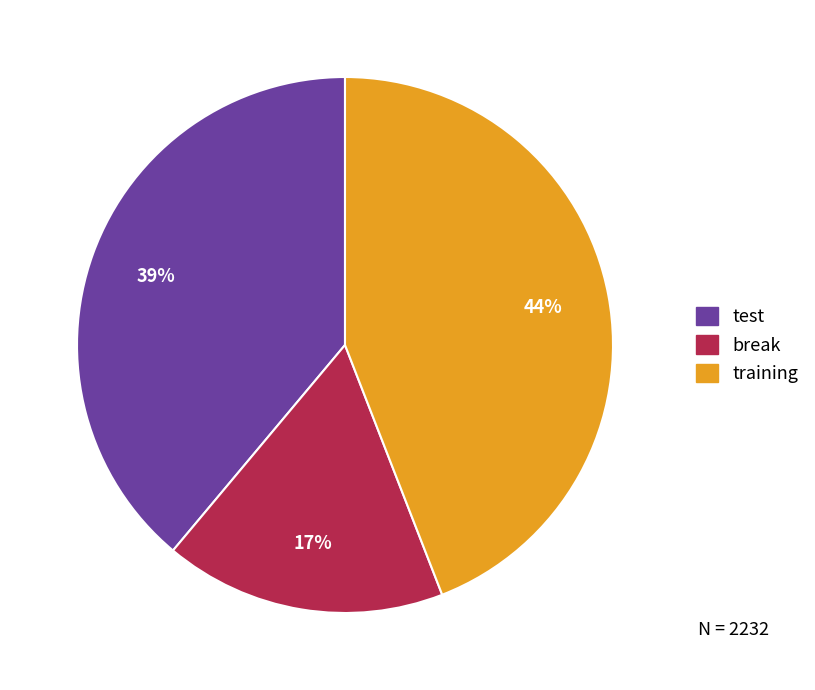

What percentage is the test slice, to the nearest percent?

39%